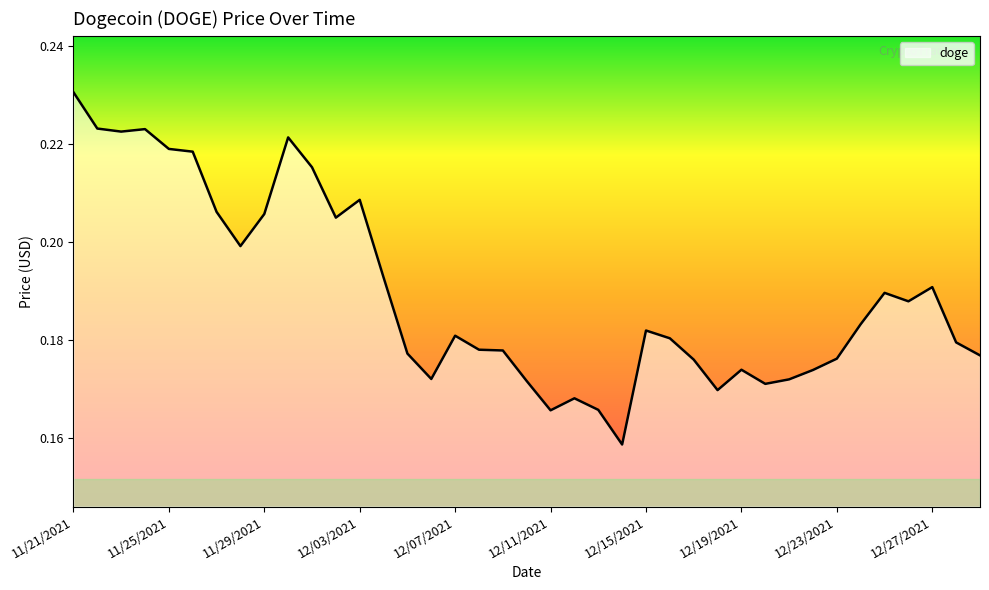

List the labels in order of value, largest first.

11/21/2021, 11/22/2021, 11/24/2021, 11/23/2021, 11/30/2021, 11/25/2021, 11/26/2021, 12/01/2021, 12/03/2021, 11/27/2021, 11/29/2021, 12/02/2021, 11/28/2021, 12/04/2021, 12/27/2021, 12/25/2021, 12/26/2021, 12/24/2021, 12/15/2021, 12/07/2021, 12/16/2021, 12/28/2021, 12/08/2021, 12/09/2021, 12/05/2021, 12/29/2021, 12/23/2021, 12/17/2021, 12/19/2021, 12/22/2021, 12/06/2021, 12/21/2021, 12/10/2021, 12/20/2021, 12/18/2021, 12/12/2021, 12/13/2021, 12/11/2021, 12/14/2021